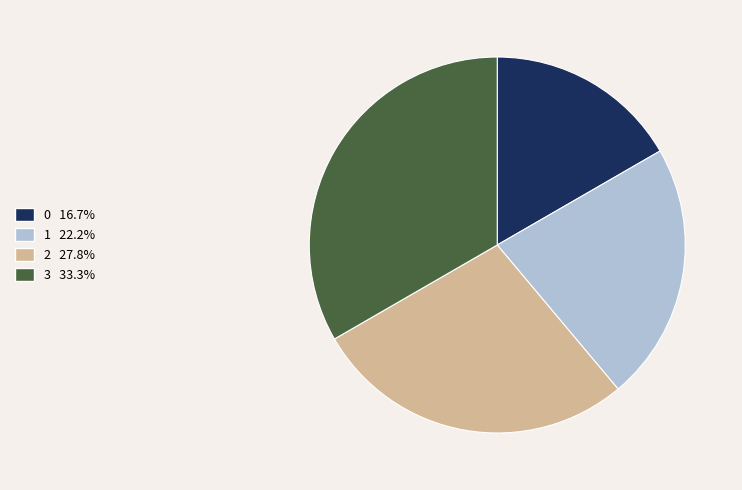

What is the largest slice in the pie chart?

3